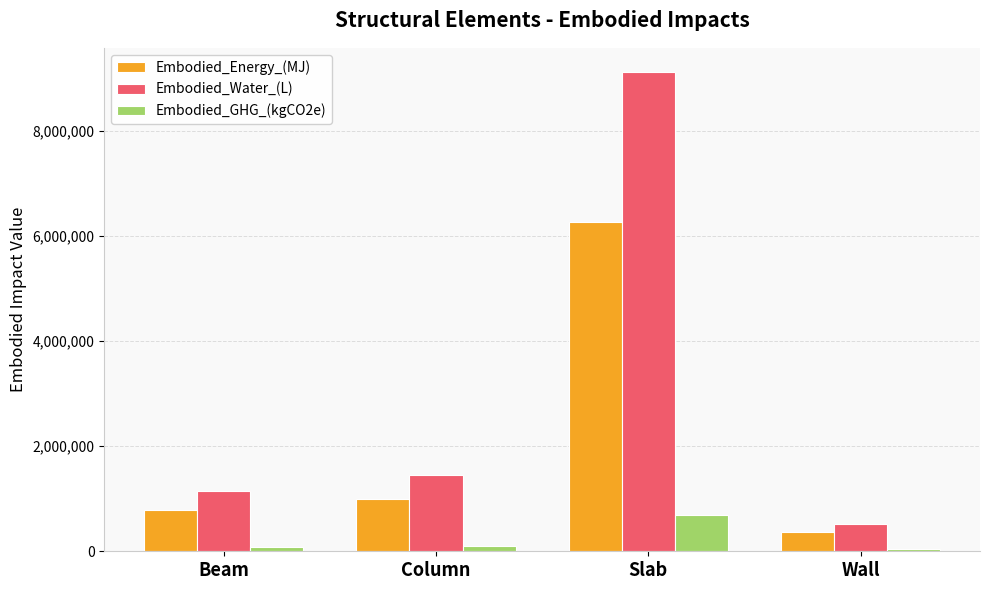

The value of Embodied_Energy_(MJ) at Column is 993021.8. True or false?

True